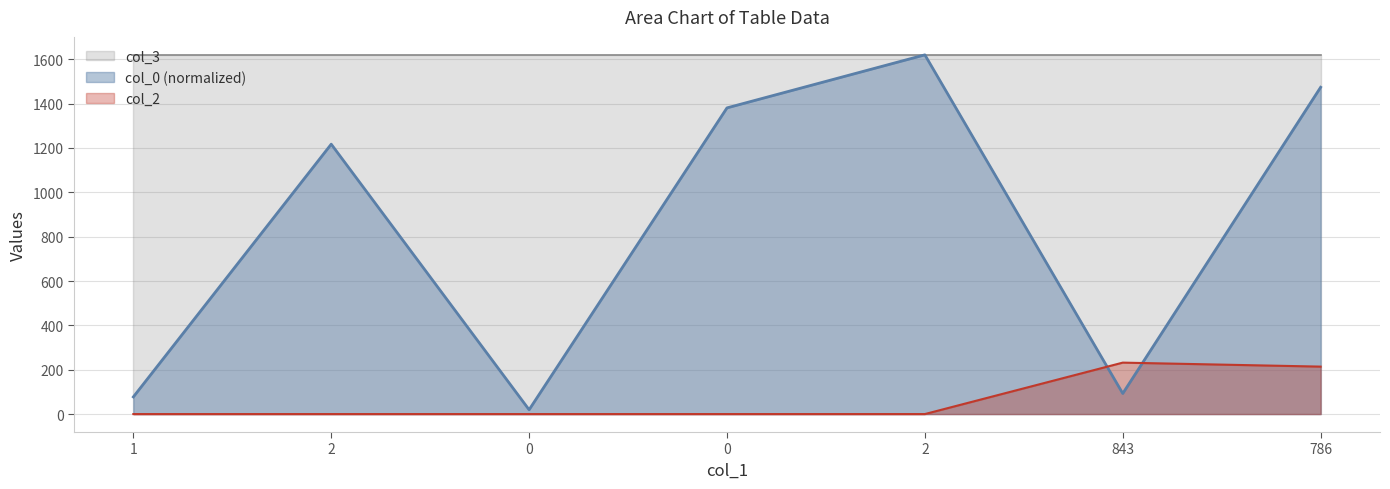

How many values in the col_0 series are below 1217?

3